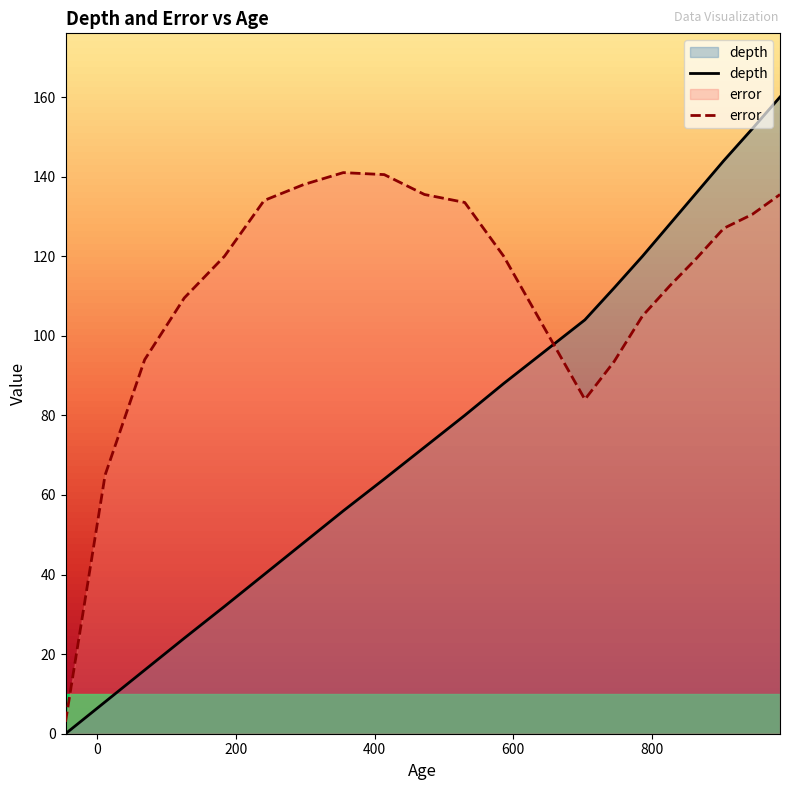

List the series in order of their peak value, lowest first.

error, depth